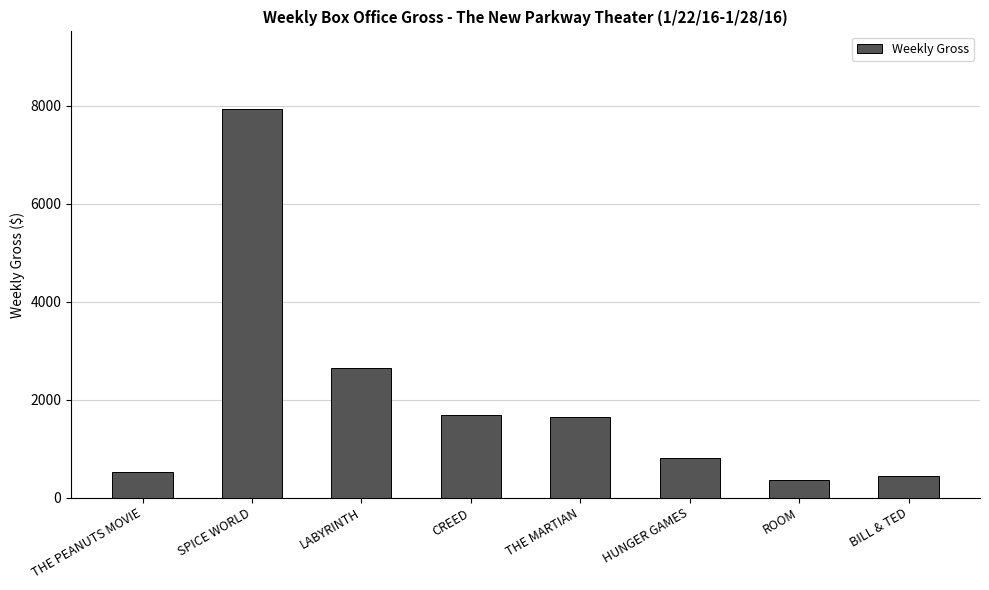

What is the difference between the maximum and minimum values?

7581